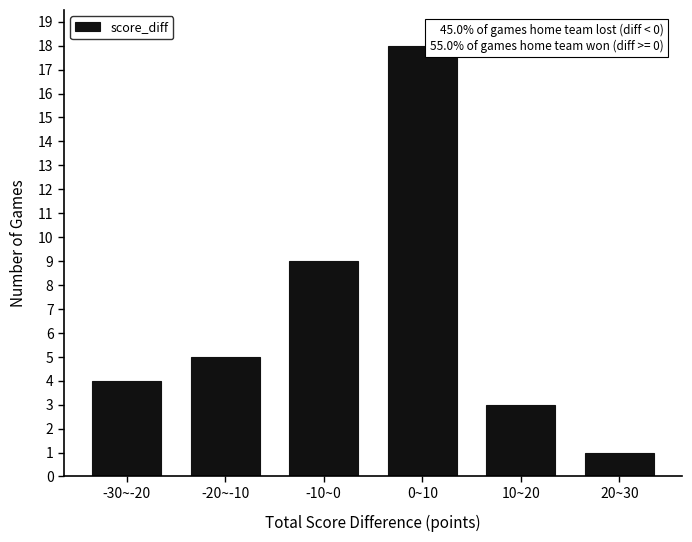

Reading right to left, transcribe all the data shown in this chart.

20~30=1	10~20=3	0~10=18	-10~0=9	-20~-10=5	-30~-20=4